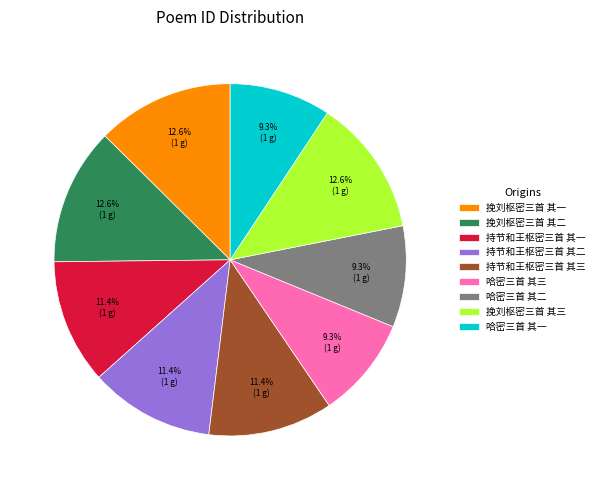

Approximately how many times larger is the value at 持节和王枢密三首 其三 compared to 持节和王枢密三首 其二?

1.0